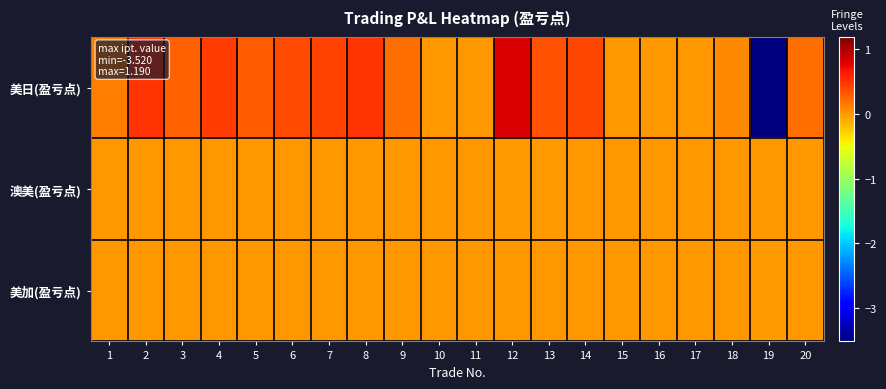

Rank the series at 11 from highest to lowest value.

美日(盈亏点), 美加(盈亏点), 澳美(盈亏点)